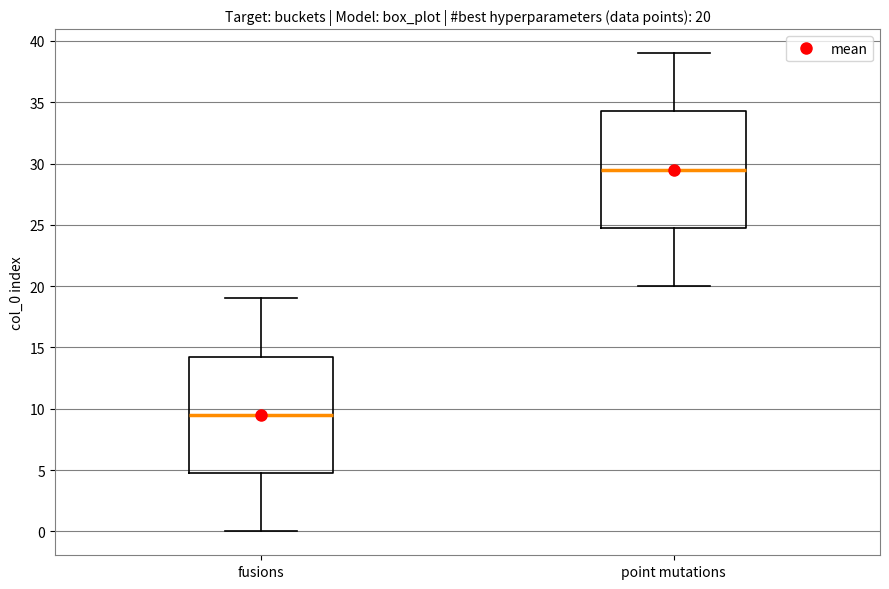

Which box has the lowest median line?

fusions